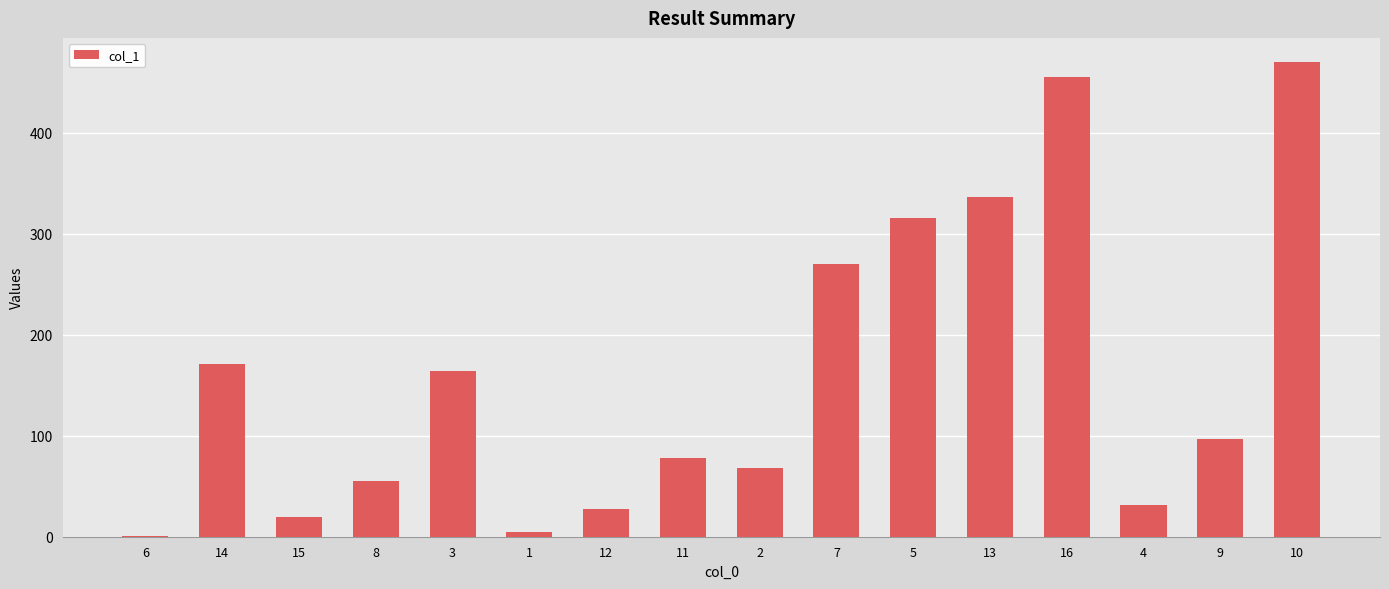

Reading left to right, transcribe all the data shown in this chart.

6=1.2	14=170.7	15=19.3	8=54.7	3=164.3	1=5.1	12=27.1	11=77.7	2=68.1	7=269.7	5=315.1	13=336.4	16=454.8	4=31.9	9=96.8	10=470.4